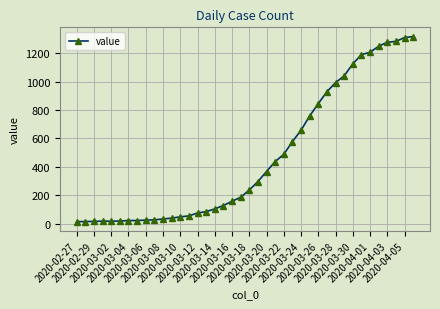

How many values are below 236?

20